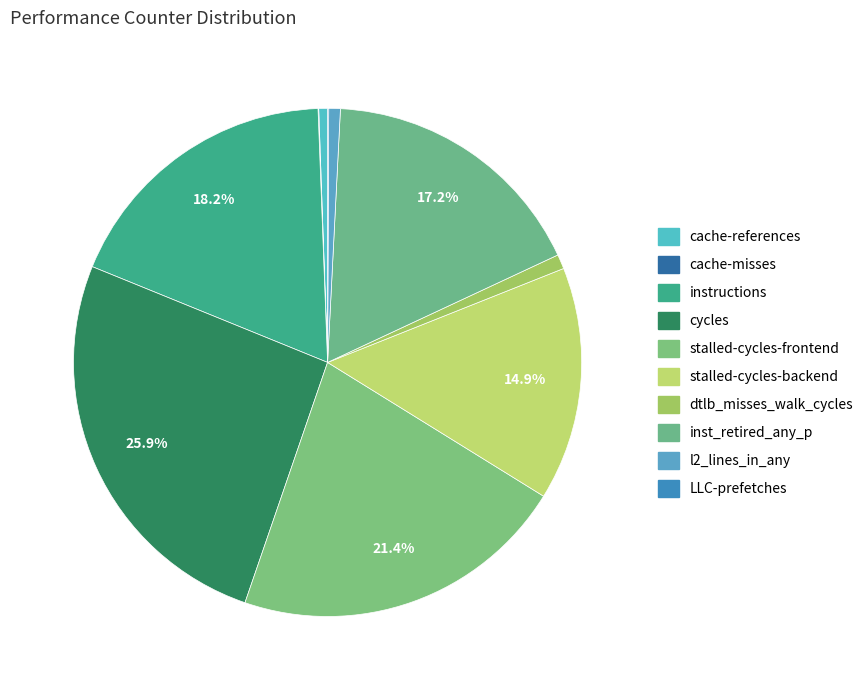

How many slices are in this pie chart?

10